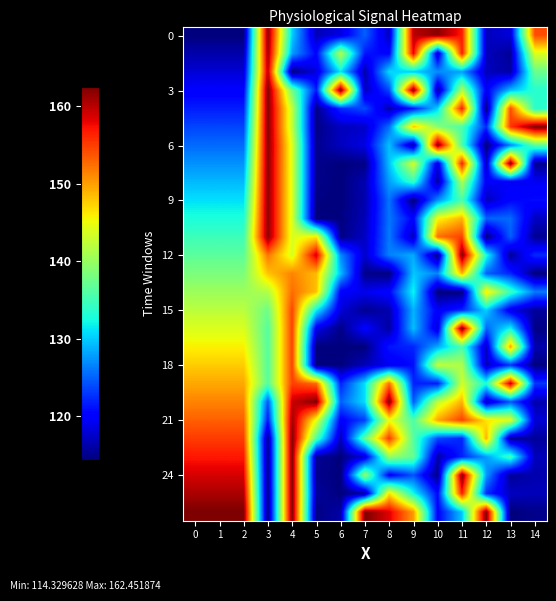

Count the number of data series in this chart.

27